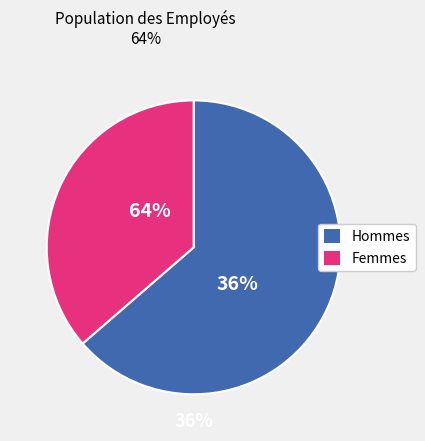

To the nearest percent, what is the difference between the M and F slice percentages?

27%